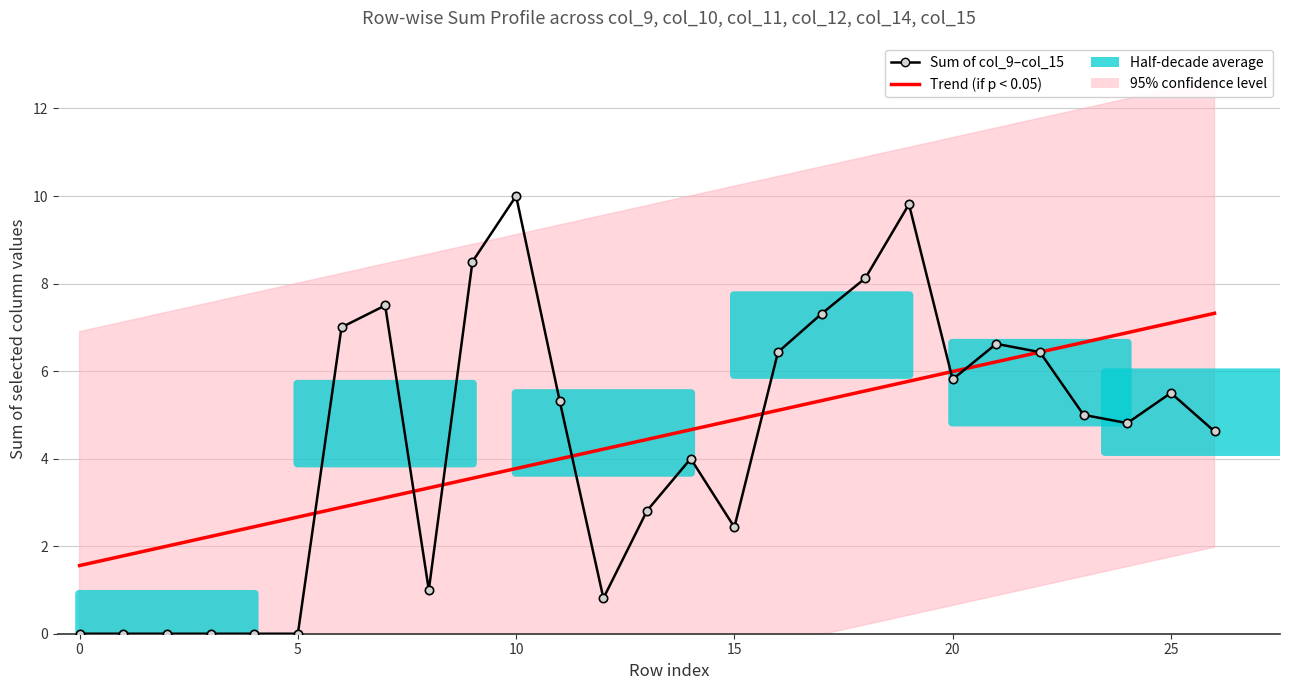

How many categories are shown in the chart?

27